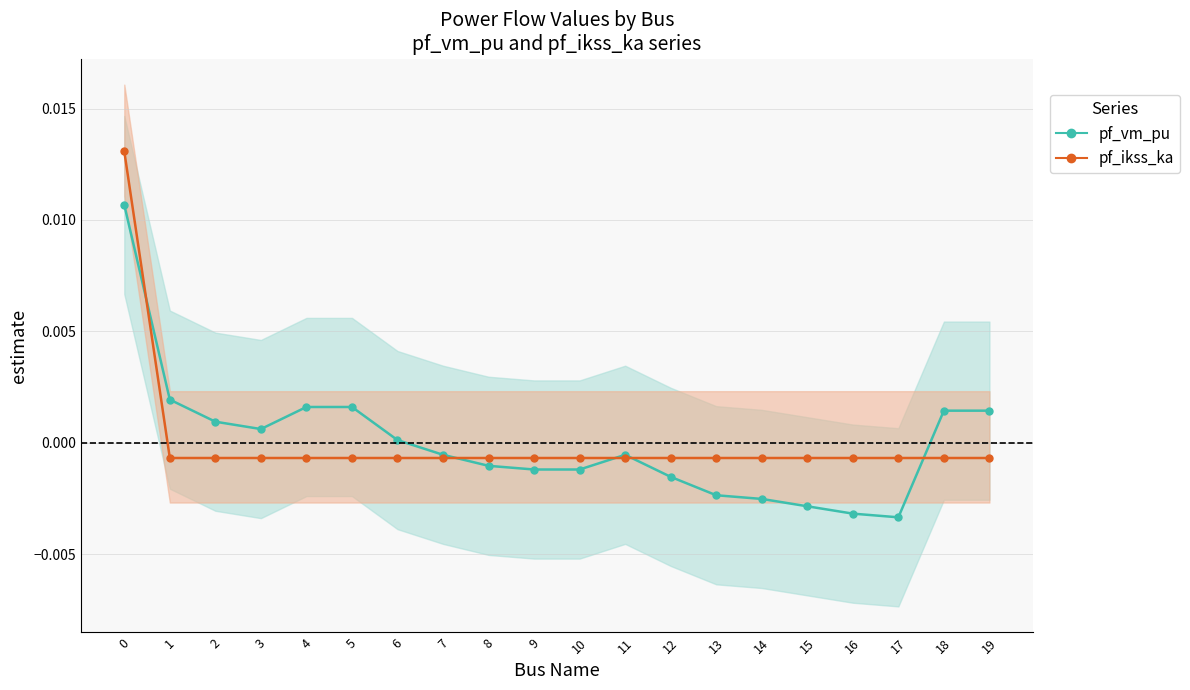

At 12, list the series in order from largest to smallest.

pf_ikss_ka, pf_vm_pu